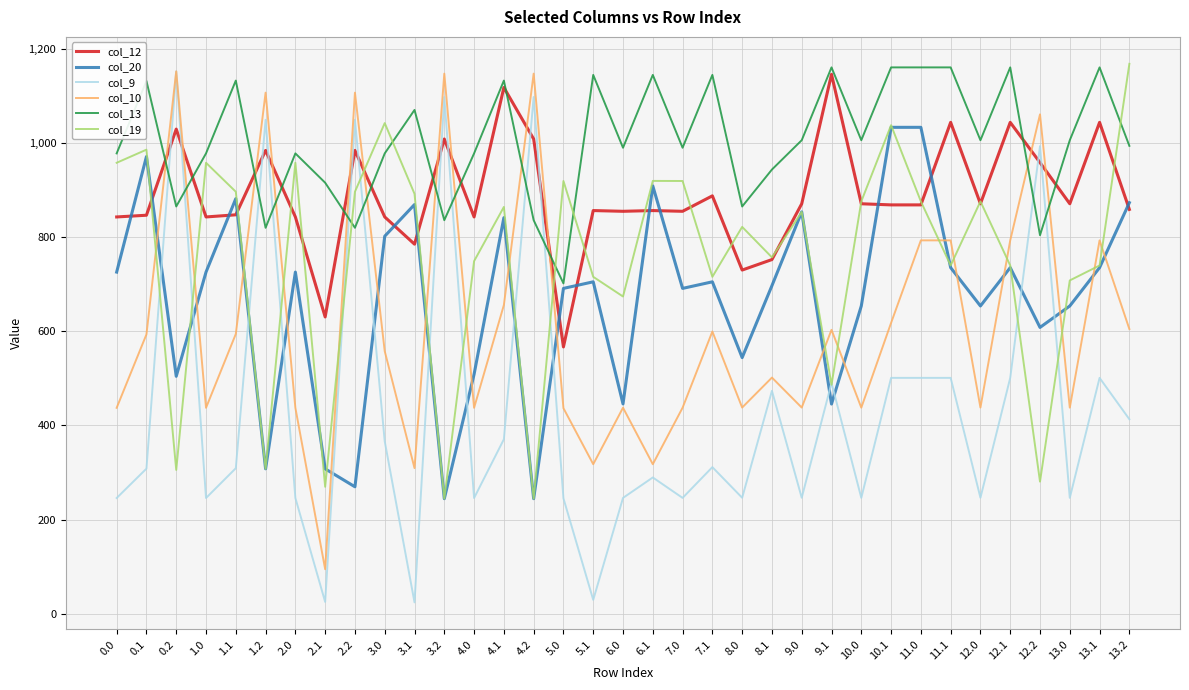

In col_13, how many points are higher than both neighbors (excluding endpoints)?

12